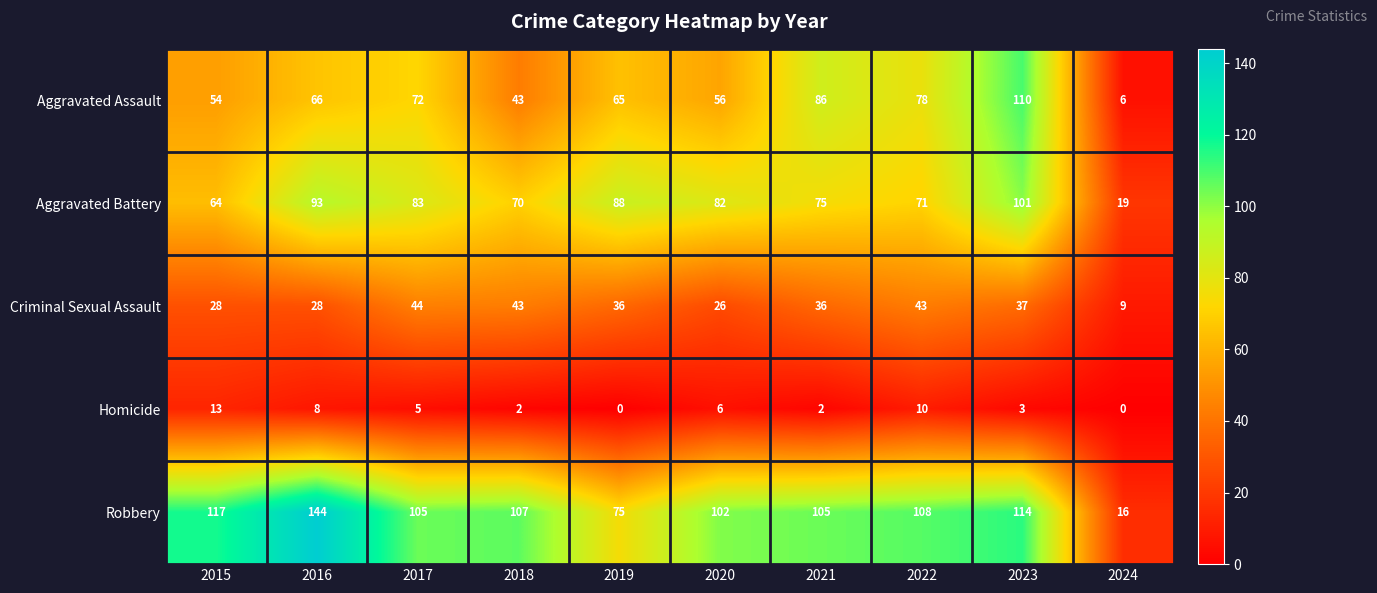

At which category is the sum across all series the highest?

2023